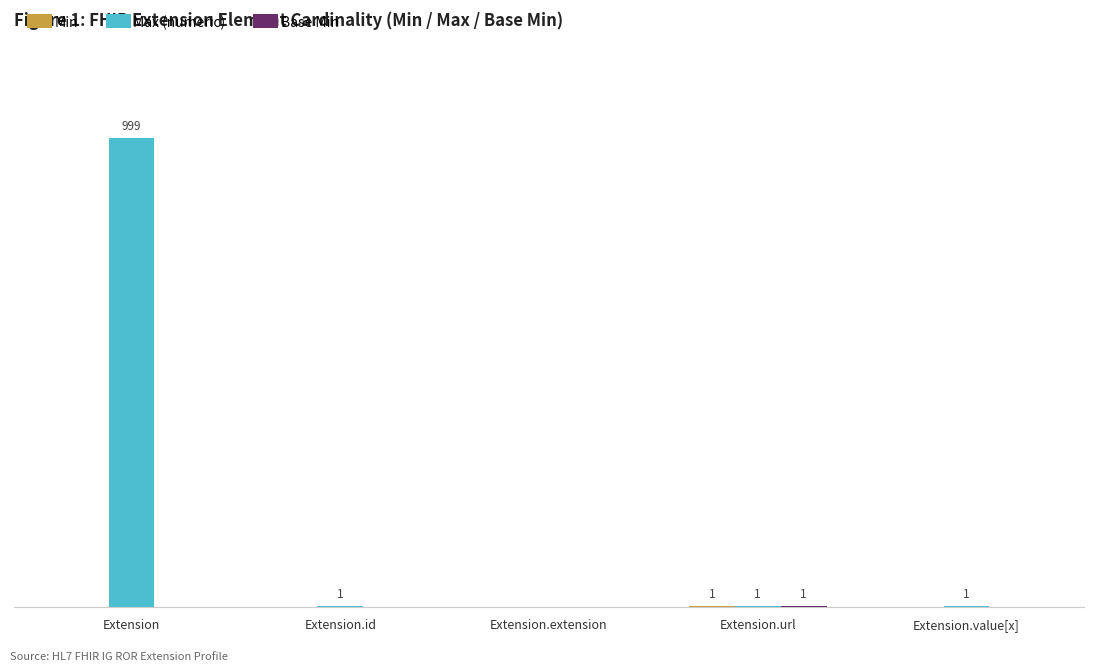

The Max (numeric) series shows 1482 at Extension. True or false?

False